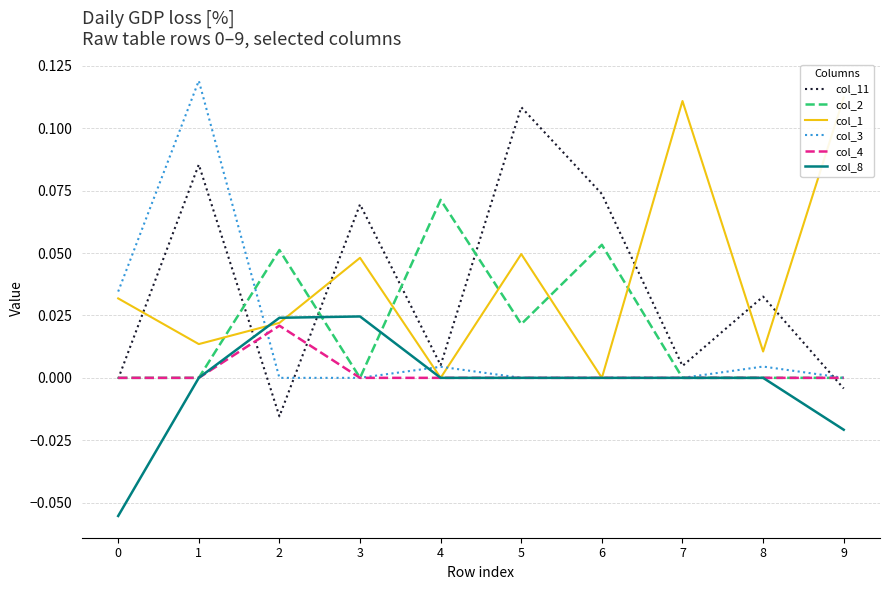

At which category does col_11 reach its first local peak?

1